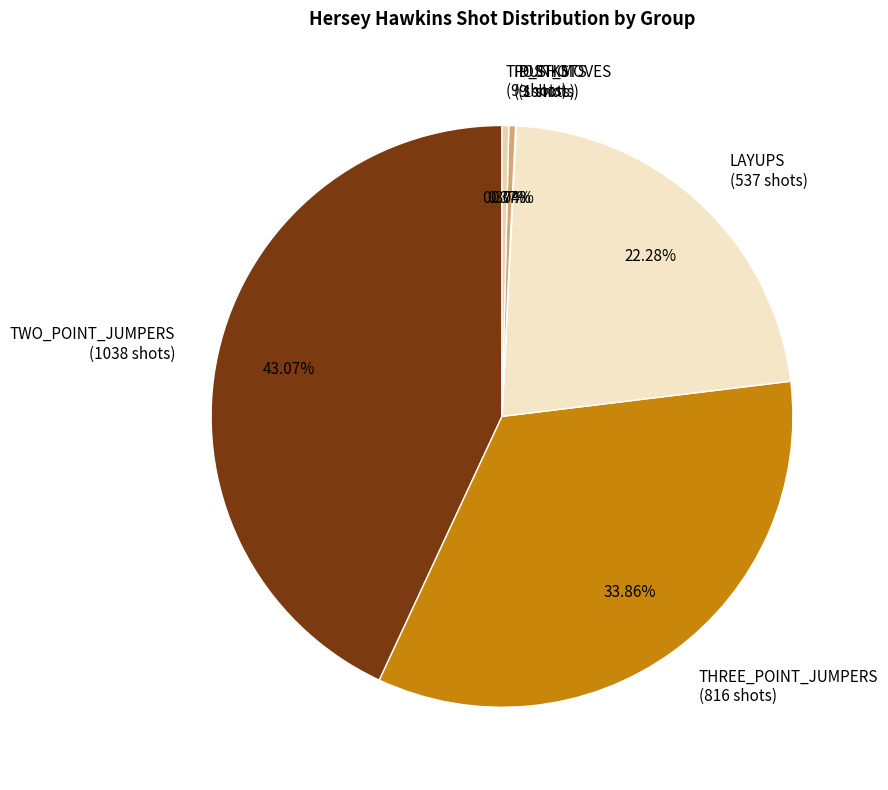

Does any single category account for the majority?

No